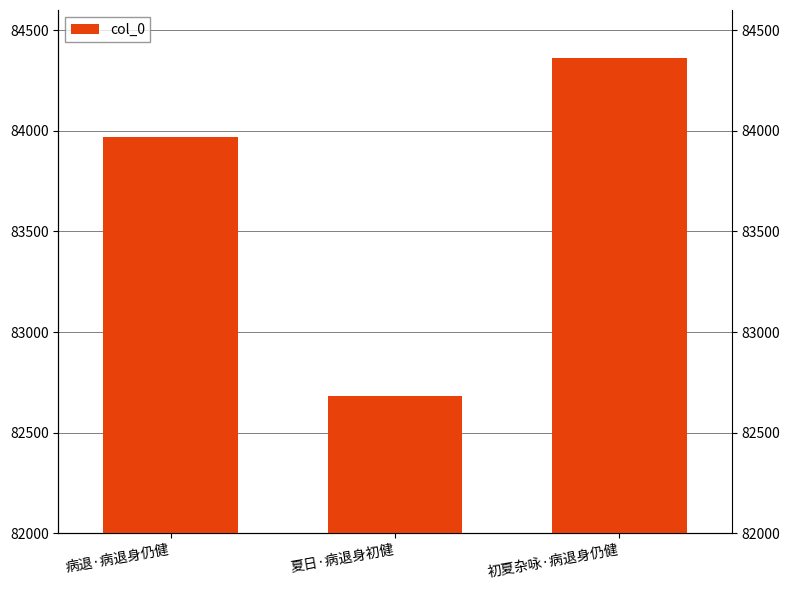

The value at 夏日·病退身初健 is 114623. True or false?

False